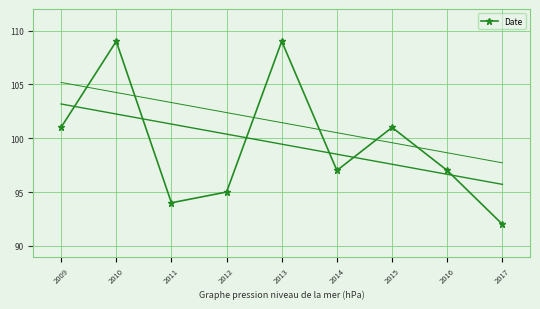

How many points are higher than both their immediate neighbors (excluding endpoints)?

3